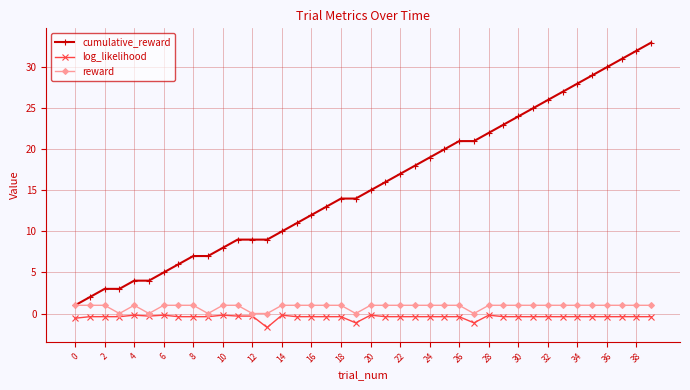

Which series has the largest total across all categories?

cumulative_reward